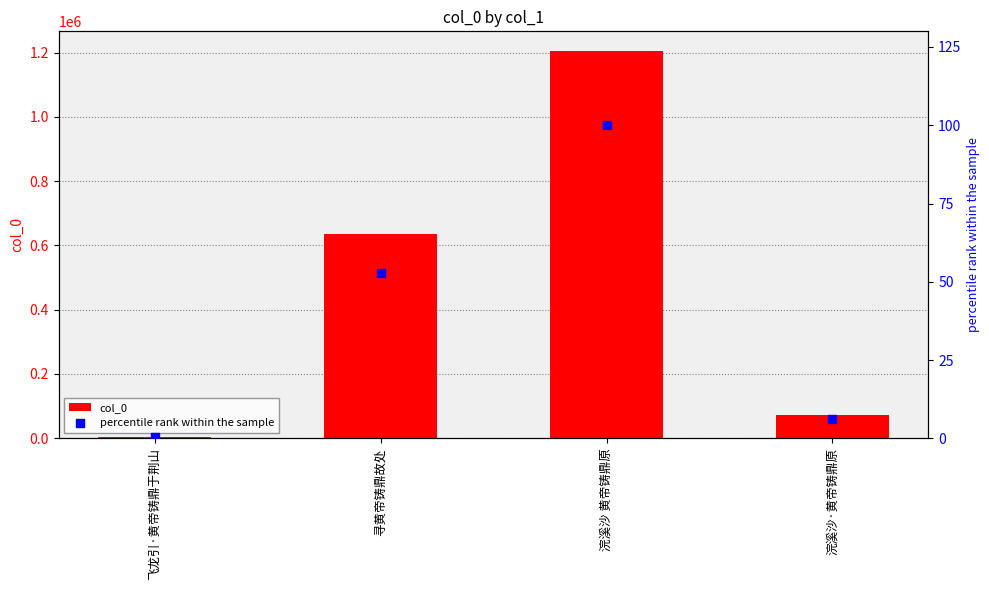

What are all the series names shown in the legend?

col_0, percentile rank within the sample